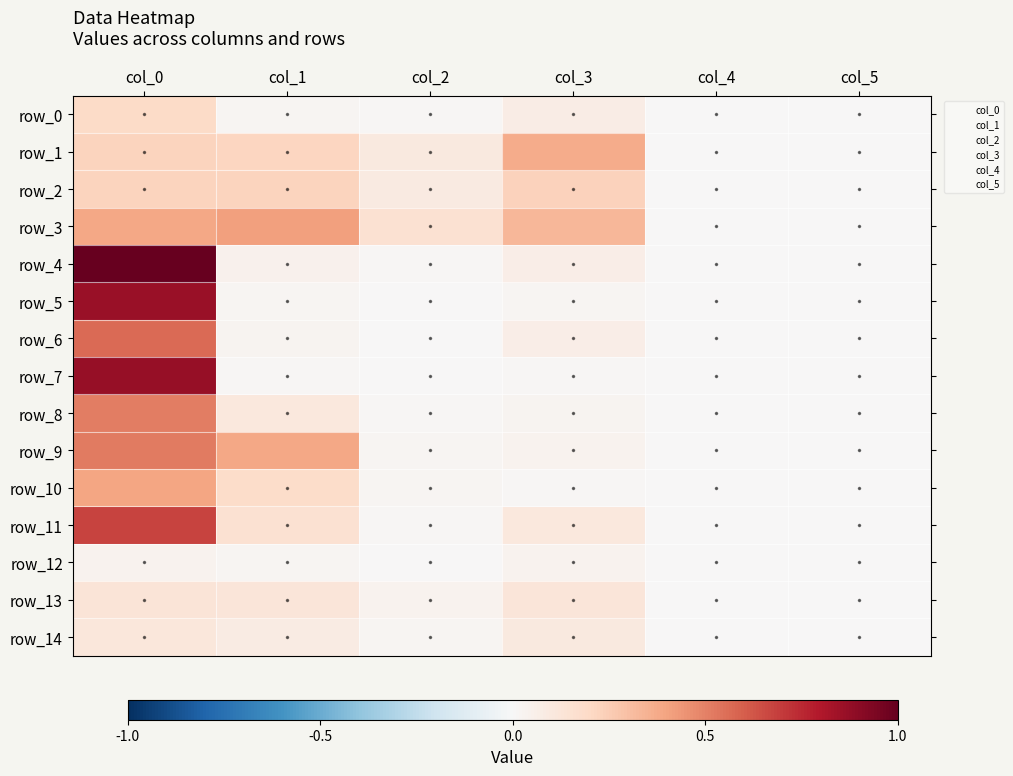

What is the average value of the row_4 series?

0.2